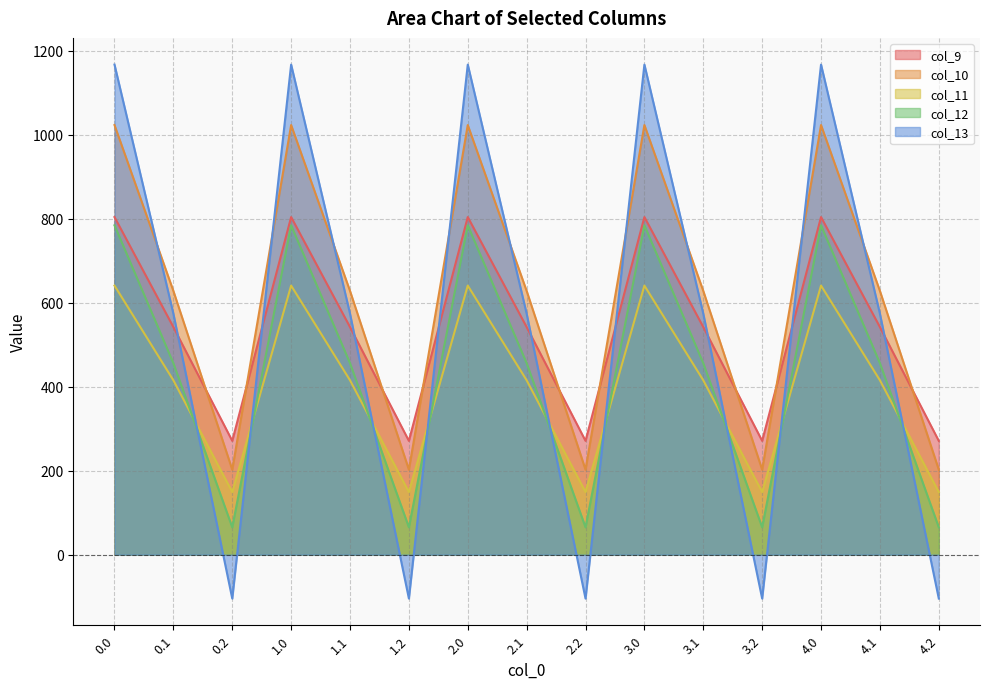

What is the spread (max minus min) of values at 0.0?

526.2